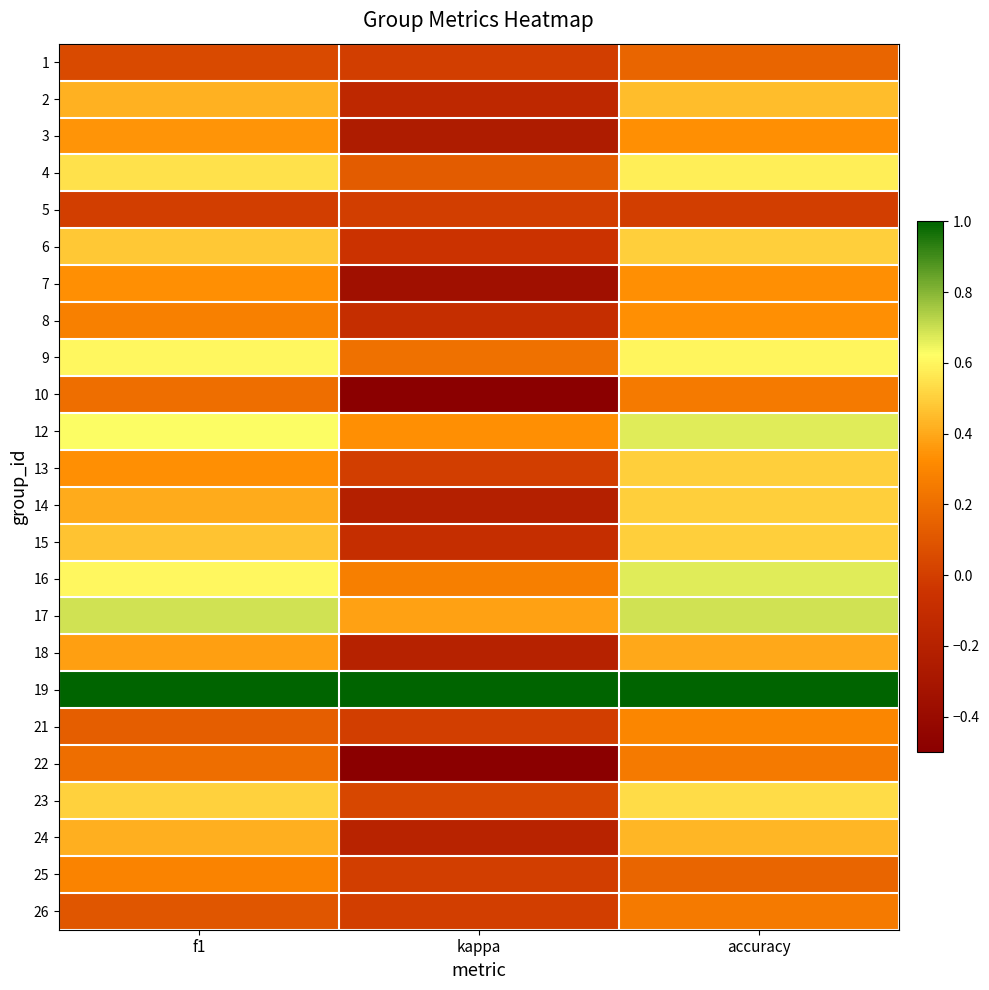

Reading left to right, what are all the values shown in this chart?

1: f1=0.0	kappa=0.0	accuracy=0.2
2: f1=0.4	kappa=-0.1	accuracy=0.5
3: f1=0.3	kappa=-0.2	accuracy=0.3
4: f1=0.5	kappa=0.1	accuracy=0.6
5: f1=0.0	kappa=0.0	accuracy=0.0
6: f1=0.5	kappa=-0.0	accuracy=0.5
7: f1=0.3	kappa=-0.3	accuracy=0.3
8: f1=0.3	kappa=-0.1	accuracy=0.3
9: f1=0.6	kappa=0.2	accuracy=0.6
10: f1=0.2	kappa=-0.5	accuracy=0.2
12: f1=0.6	kappa=0.3	accuracy=0.7
13: f1=0.3	kappa=0.0	accuracy=0.5
14: f1=0.4	kappa=-0.2	accuracy=0.5
15: f1=0.5	kappa=-0.1	accuracy=0.5
16: f1=0.6	kappa=0.3	accuracy=0.7
17: f1=0.7	kappa=0.4	accuracy=0.7
18: f1=0.4	kappa=-0.2	accuracy=0.4
19: f1=1.0	kappa=1.0	accuracy=1.0
21: f1=0.1	kappa=0.0	accuracy=0.3
22: f1=0.2	kappa=-0.5	accuracy=0.2
23: f1=0.5	kappa=0.0	accuracy=0.5
24: f1=0.4	kappa=-0.2	accuracy=0.4
25: f1=0.3	kappa=0.0	accuracy=0.2
26: f1=0.1	kappa=0.0	accuracy=0.2